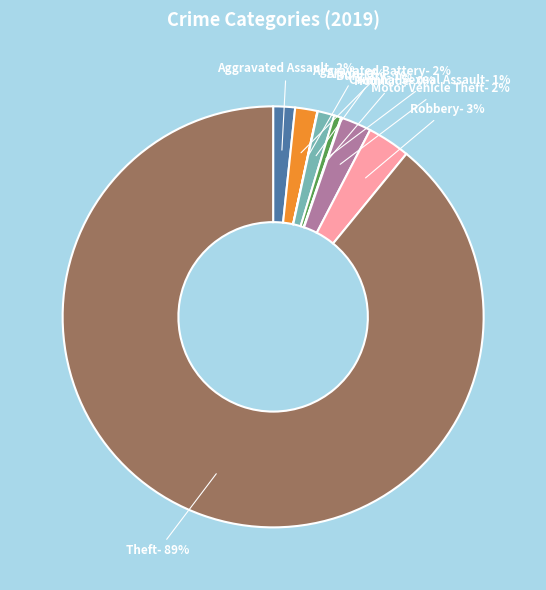

Is Theft the majority of the pie?

Yes